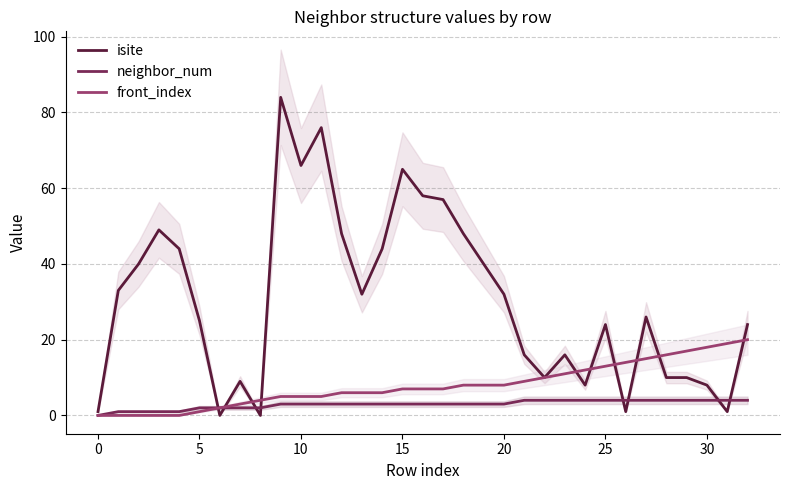

What is the average value of the isite series?

30